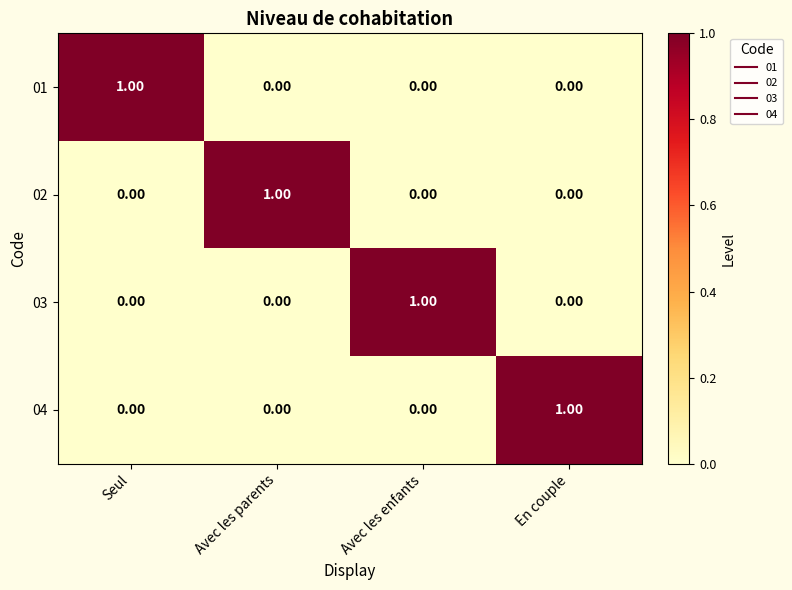

How many values in 02 are above zero?

1